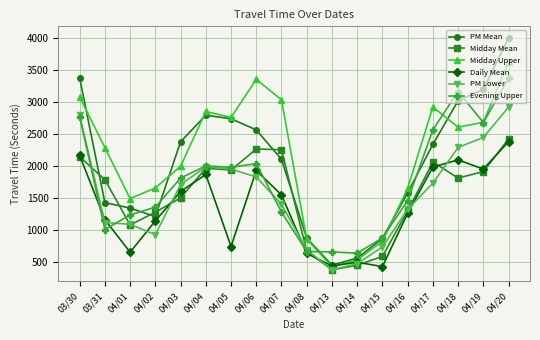

What position from the left is 04/02?

4